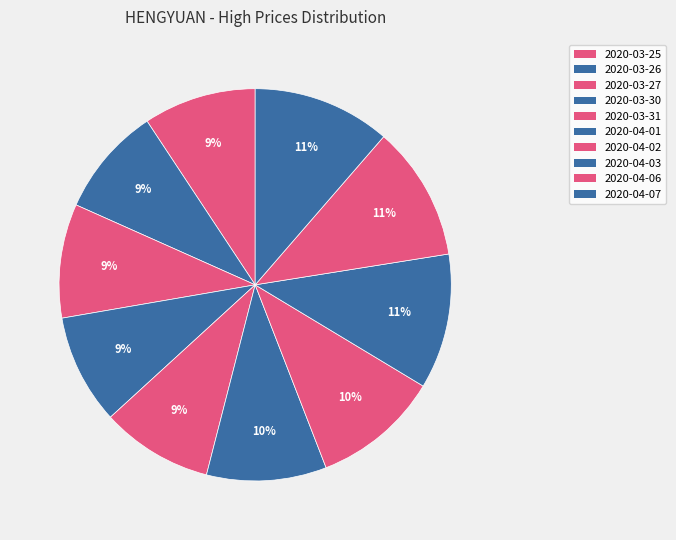

How many segments does this pie chart have?

10